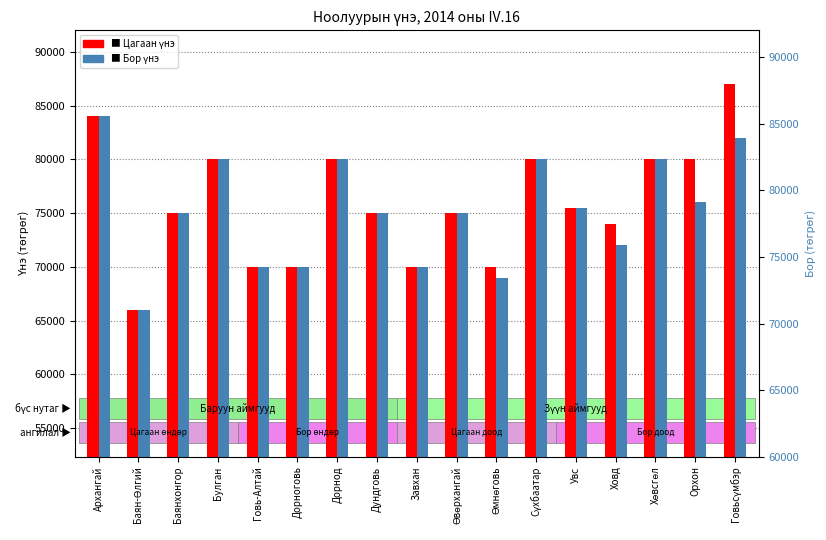

Read the Цагаан (transformed count) value at Ховд.

74000